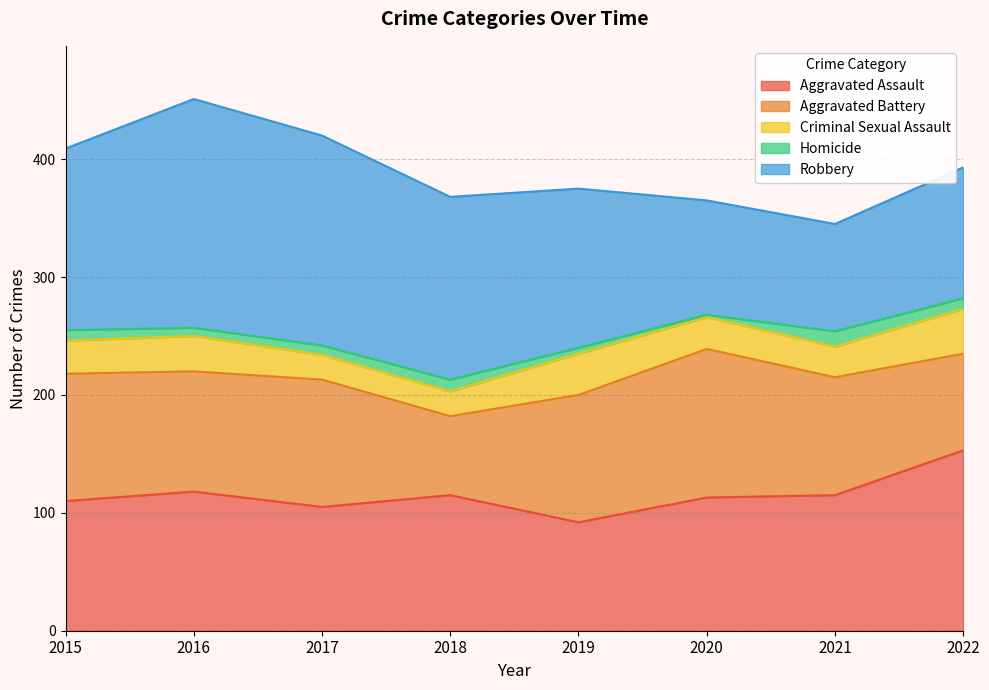

Is the value of Criminal Sexual Assault at 2021 greater than the value of Aggravated Assault at 2018?

No